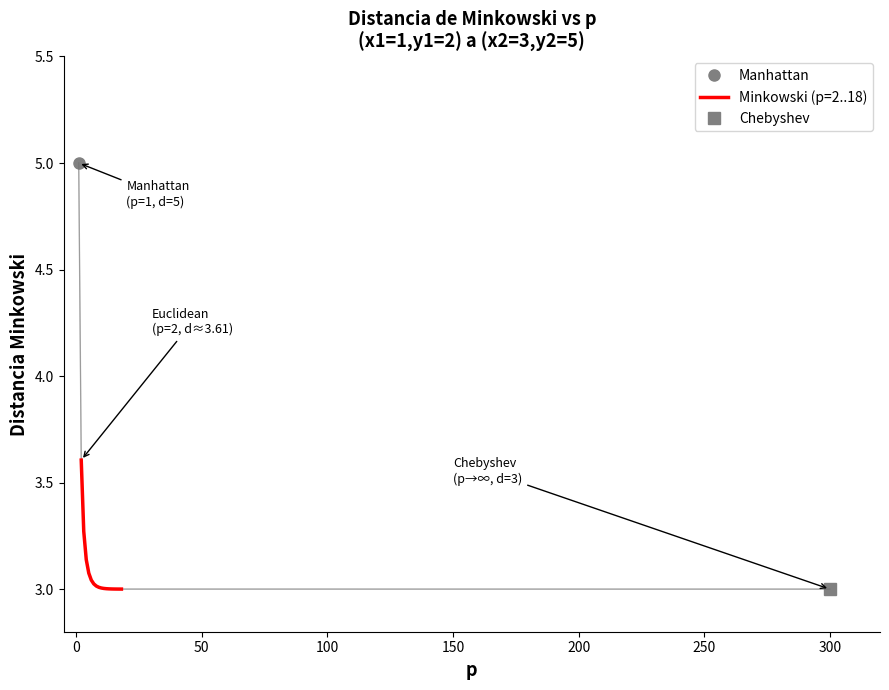

What is the value of the 11th point from the left?

3.0